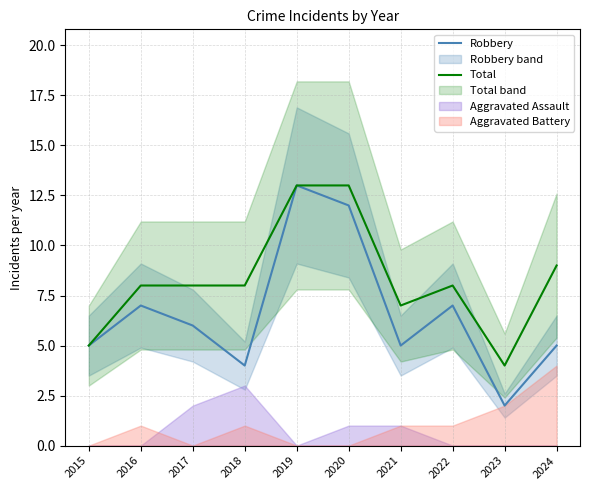

Is it true that Robbery equals 1 at 2024?

False